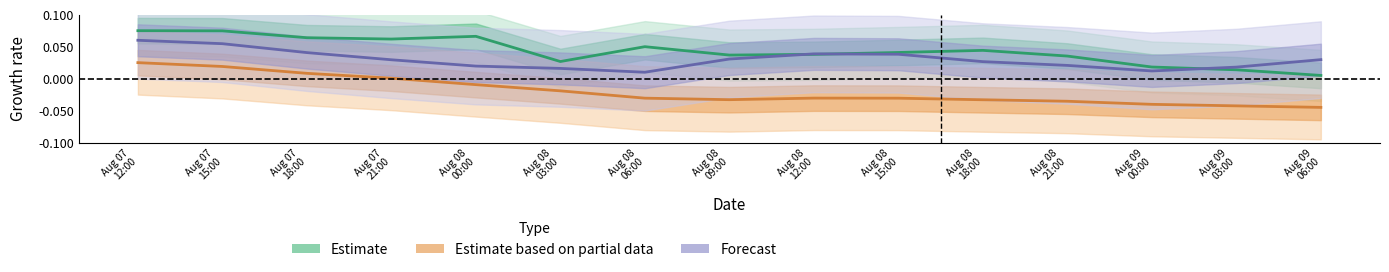

At which label is Forecast closest to 0?

Aug 08
06:00